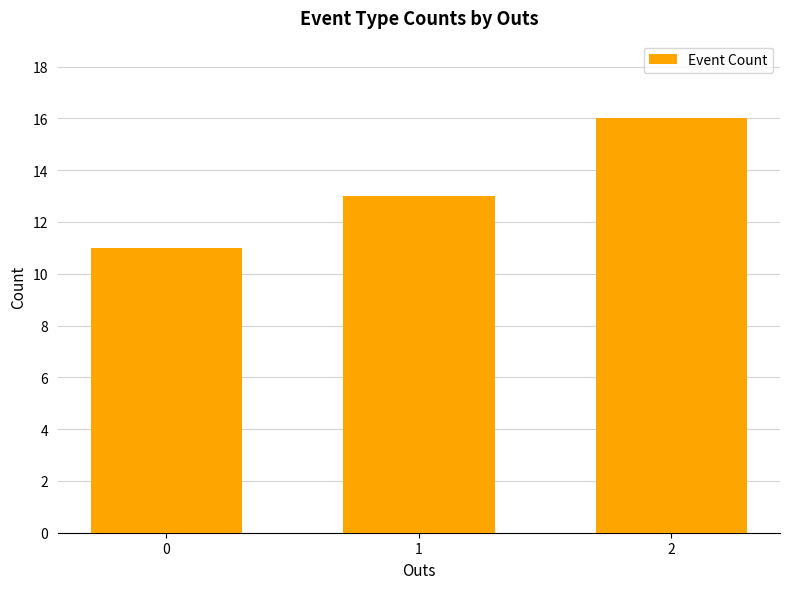

Read the value at 2.

16